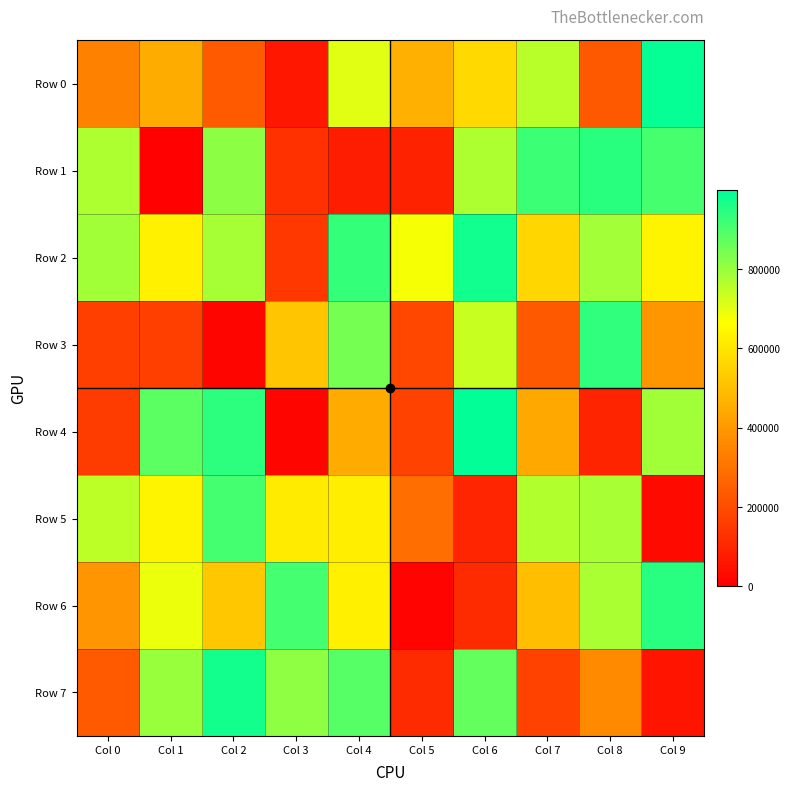

Which series has the largest range (max minus min)?

Row 4